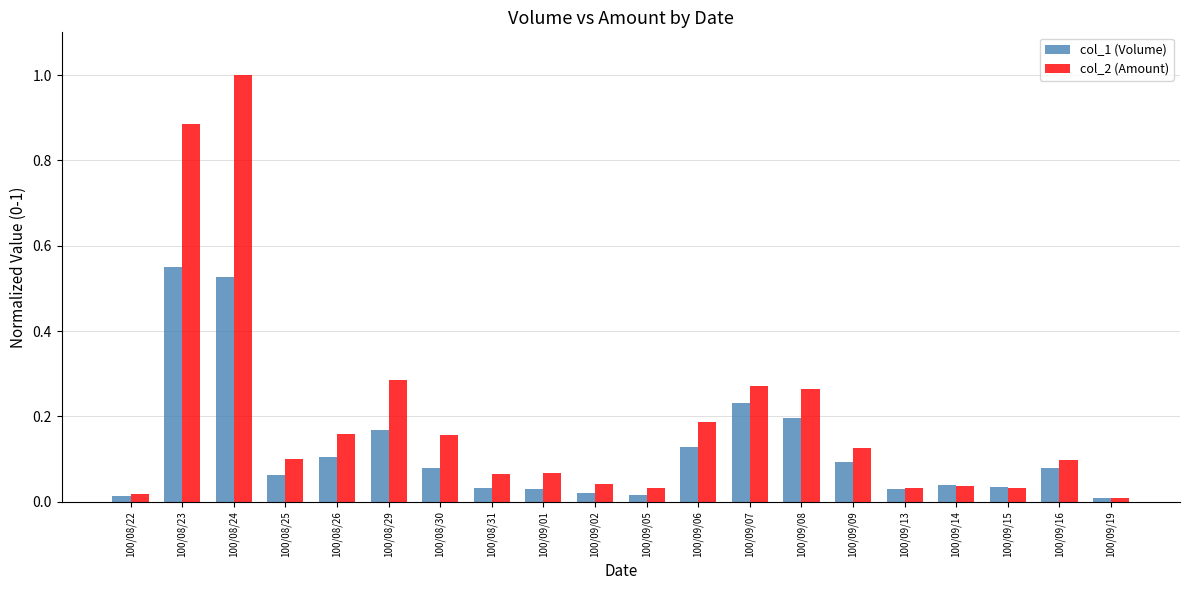

Which label corresponds to the largest value in the chart?

100/08/24